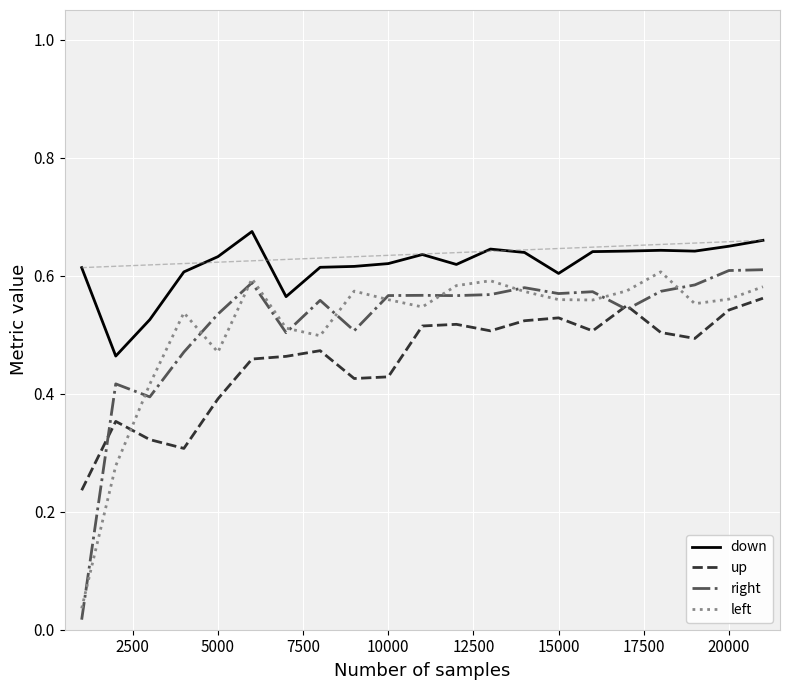

True or false: down and left cross at least once.

False